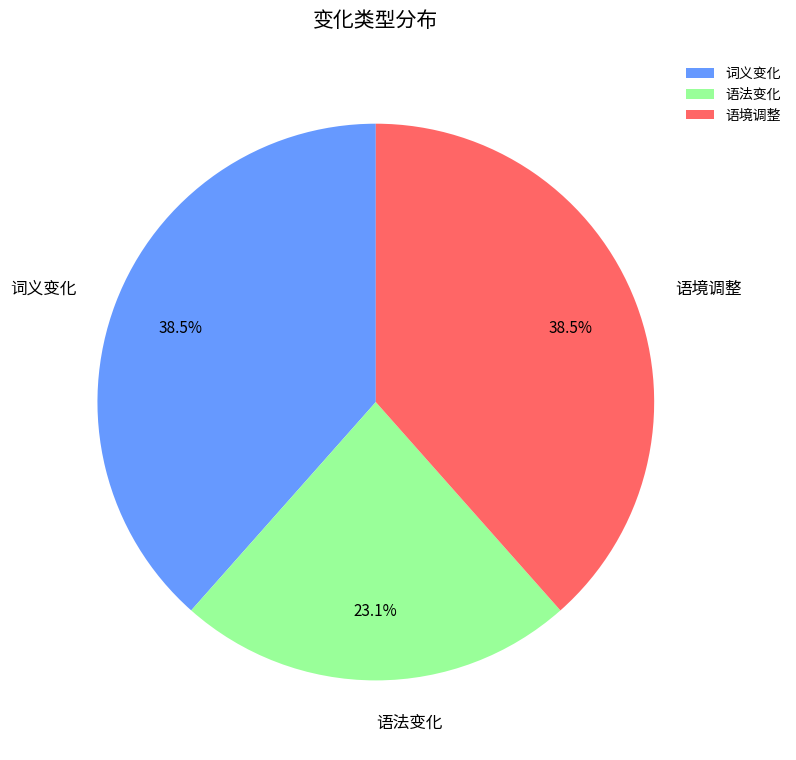

What percentage do 词义变化 and 语法变化 together represent?

61.5%